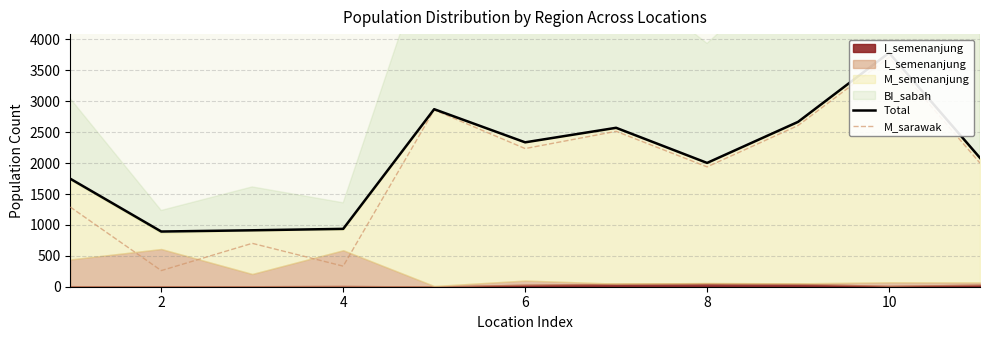

What is the difference between the highest and lowest values at 4?

603